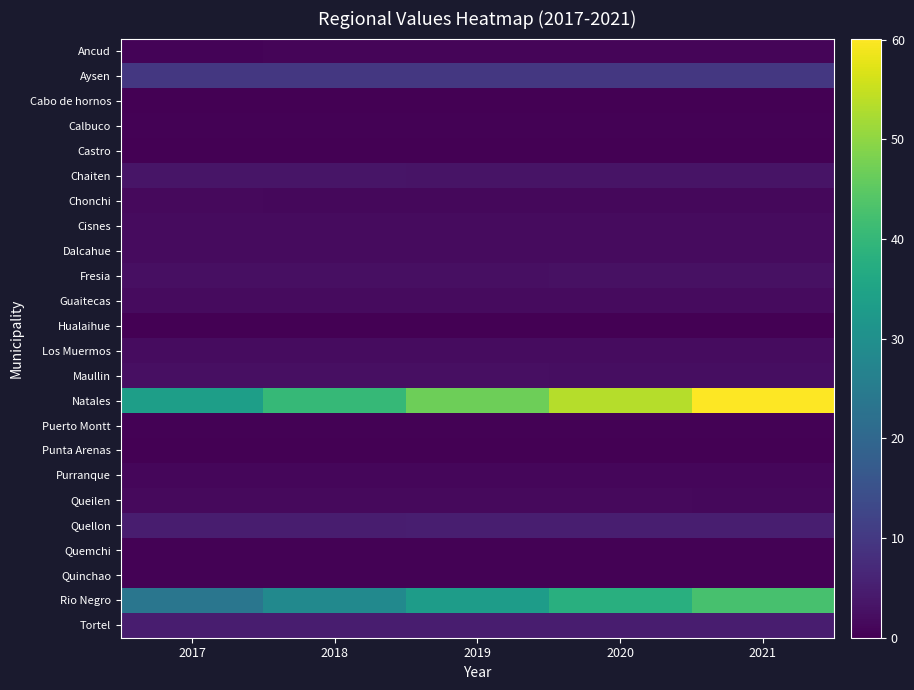

Reading right to left, what are all the values shown in this chart?

Ancud: 2021=0.9	2020=0.8	2019=0.8	2018=0.7	2017=0.7
Aysen: 2021=9.7	2020=9.7	2019=9.7	2018=9.7	2017=9.7
Cabo de hornos: 2021=0.0	2020=0.0	2019=0.0	2018=0.0	2017=0.0
Calbuco: 2021=0.3	2020=0.3	2019=0.3	2018=0.3	2017=0.3
Castro: 2021=0.1	2020=0.1	2019=0.1	2018=0.1	2017=0.2
Chaiten: 2021=3.1	2020=3.2	2019=3.2	2018=3.3	2017=3.4
Chonchi: 2021=1.3	2020=1.3	2019=1.4	2018=1.4	2017=1.4
Cisnes: 2021=1.7	2020=1.7	2019=1.7	2018=1.7	2017=1.7
Dalcahue: 2021=1.9	2020=1.9	2019=1.9	2018=1.9	2017=1.9
Fresia: 2021=2.7	2020=2.6	2019=2.6	2018=2.5	2017=2.5
Guaitecas: 2021=1.8	2020=1.8	2019=1.8	2018=1.8	2017=1.8
Hualaihue: 2021=0.2	2020=0.2	2019=0.2	2018=0.2	2017=0.2
Los Muermos: 2021=2.1	2020=2.1	2019=2.1	2018=2.1	2017=2.1
Maullin: 2021=2.3	2020=2.3	2019=2.4	2018=2.5	2017=2.5
Natales: 2021=60.1	2020=53.5	2019=46.9	2018=40.3	2017=33.7
Puerto Montt: 2021=0.3	2020=0.3	2019=0.3	2018=0.3	2017=0.3
Punta Arenas: 2021=0.2	2020=0.2	2019=0.2	2018=0.2	2017=0.2
Purranque: 2021=1.1	2020=1.1	2019=1.1	2018=1.1	2017=1.1
Queilen: 2021=1.4	2020=1.4	2019=1.4	2018=1.5	2017=1.5
Quellon: 2021=5.1	2020=5.0	2019=4.9	2018=4.9	2017=4.8
Quemchi: 2021=0.4	2020=0.5	2019=0.5	2018=0.5	2017=0.5
Quinchao: 2021=0.3	2020=0.3	2019=0.3	2018=0.3	2017=0.3
Rio Negro: 2021=42.6	2020=37.9	2019=33.2	2018=28.4	2017=23.7
Tortel: 2021=4.8	2020=4.8	2019=4.8	2018=4.8	2017=4.8